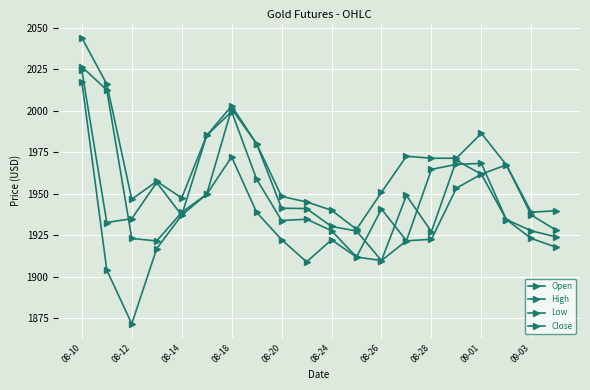

How many lines are shown in the chart?

4